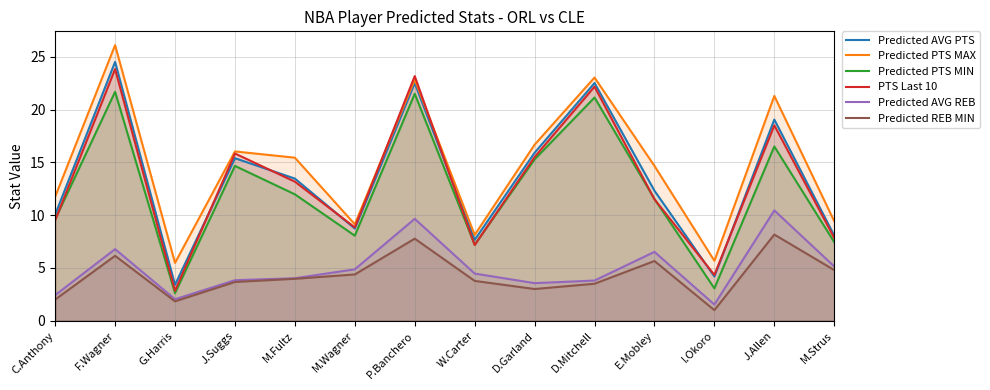

Is the value of Predicted REB MIN at M.Strus greater than the value of Predicted PTS MAX at M.Fultz?

No